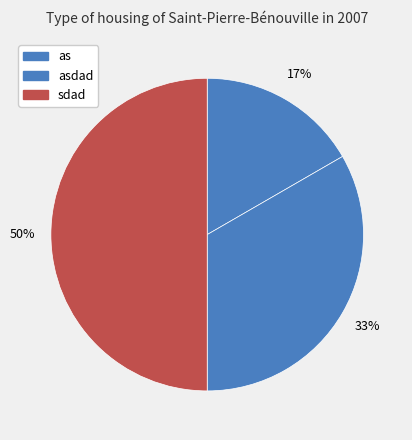

Rank the categories by value from lowest to highest.

as, asdad, sdad